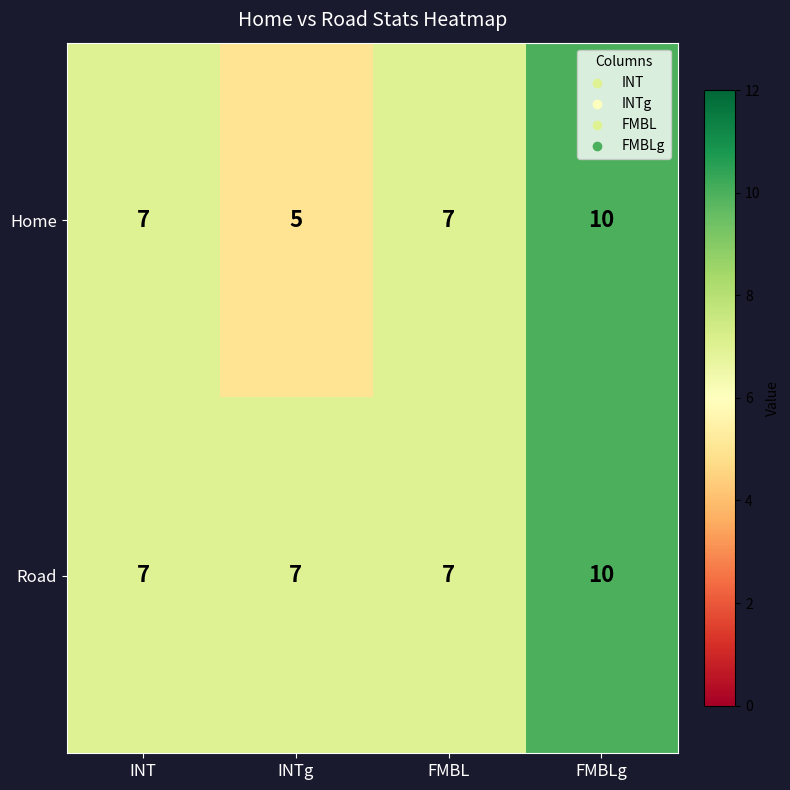

Reading left to right, extract all data points from this chart.

Home: INT=7	INTg=5	FMBL=7	FMBLg=10
Road: INT=7	INTg=7	FMBL=7	FMBLg=10